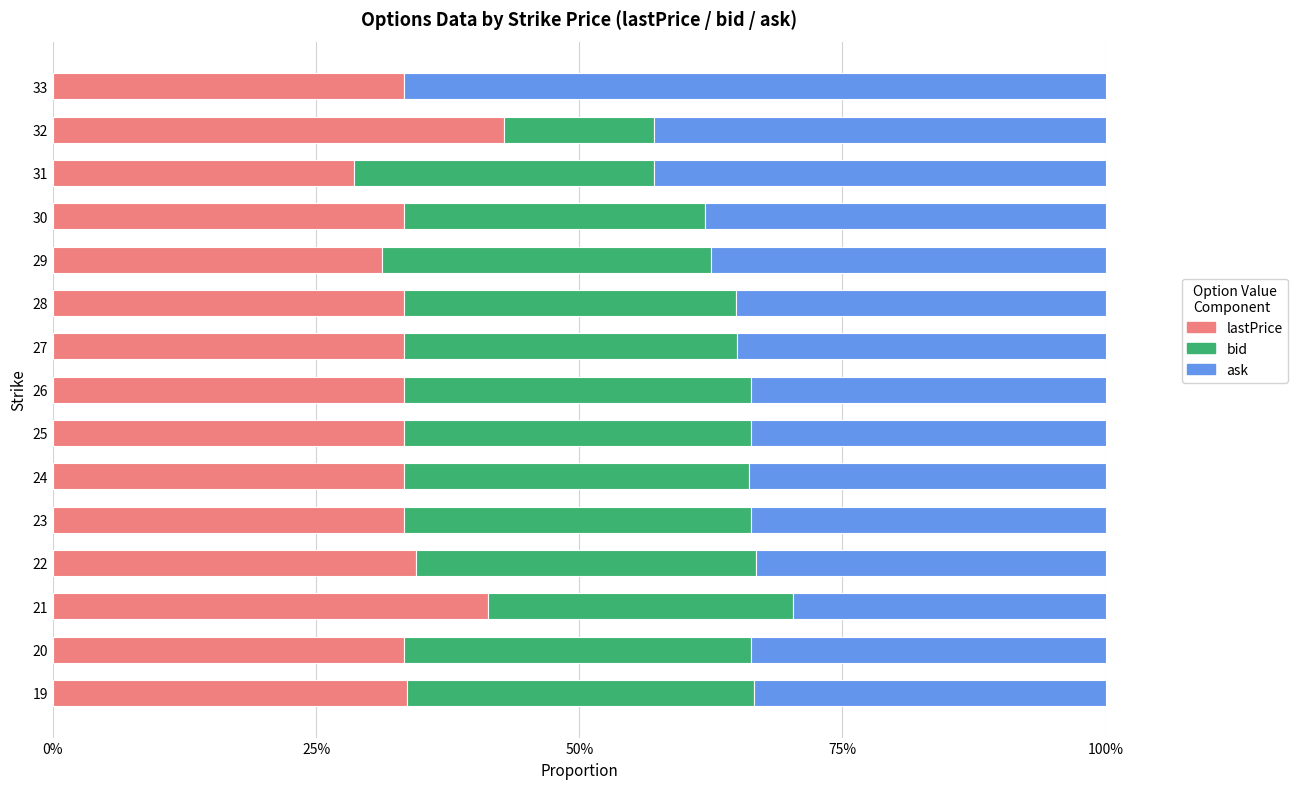

What are all the series names shown in the legend?

lastPrice, bid, ask